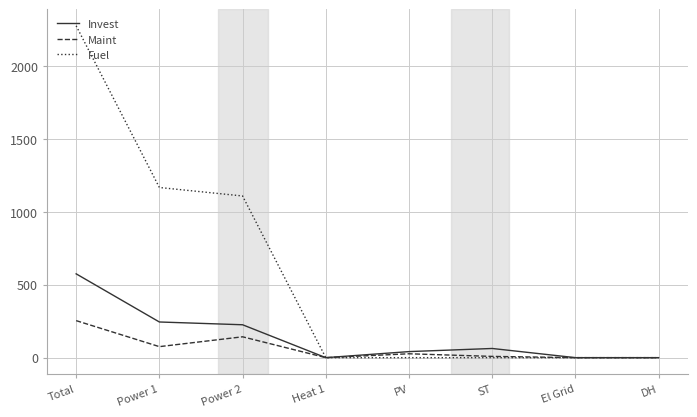

At which label is Maint closest to 126?

Power 2